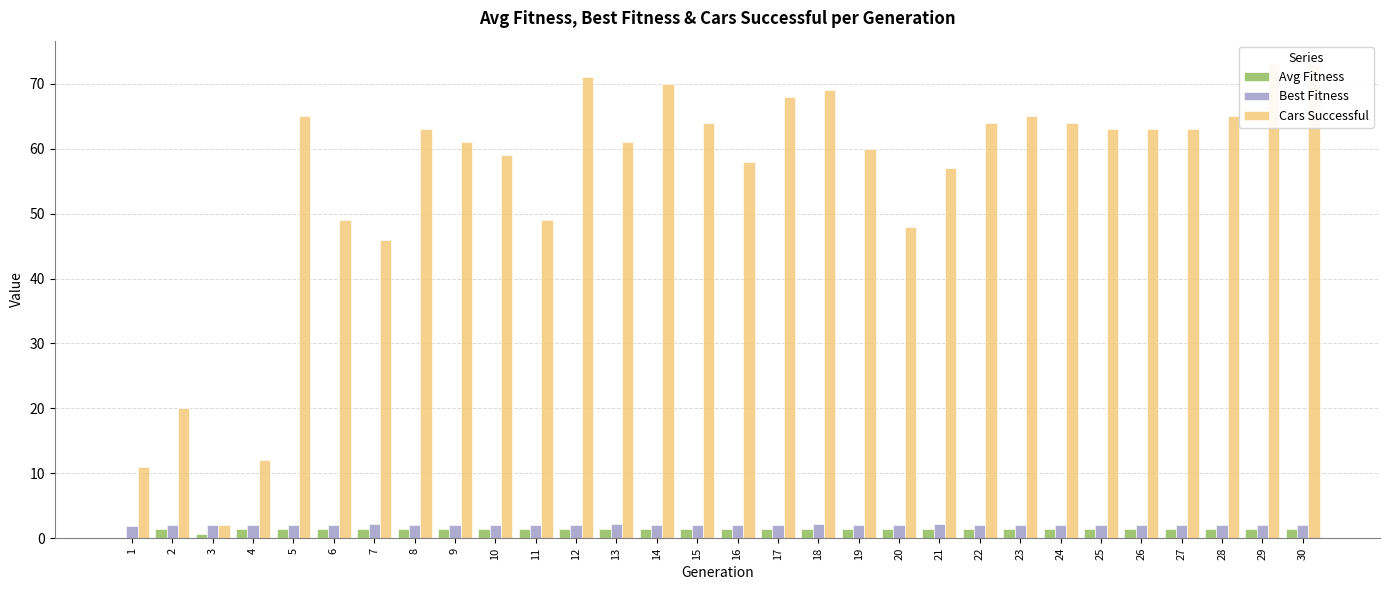

Which series has the largest range (max minus min)?

Cars Successful